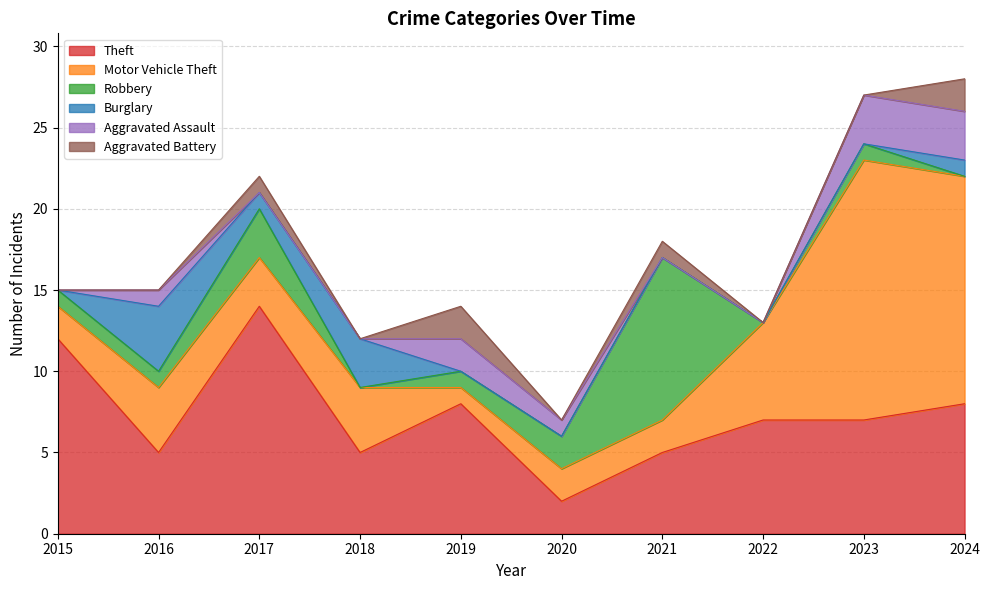

Reading left to right, transcribe all the data shown in this chart.

Theft: 12	5	14	5	8	2	5	7	7	8
Motor Vehicle Theft: 2	4	3	4	1	2	2	6	16	14
Robbery: 1	1	3	0	1	2	10	0	1	0
Burglary: 0	4	1	3	0	0	0	0	0	1
Aggravated Assault: 0	1	0	0	2	1	0	0	3	3
Aggravated Battery: 0	0	1	0	2	0	1	0	0	2